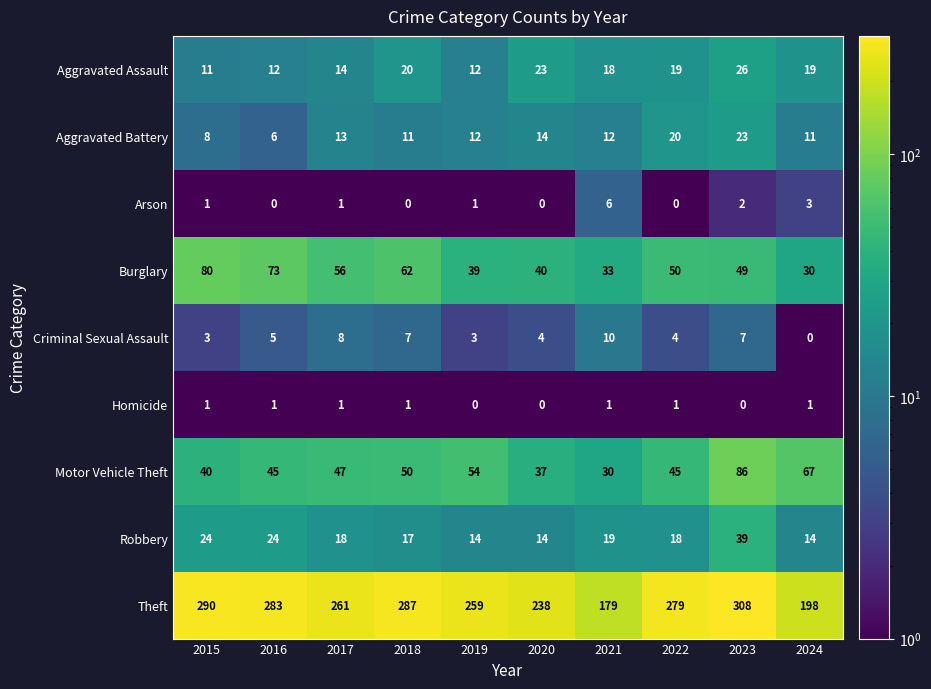

Which series has the largest total across all categories?

Theft